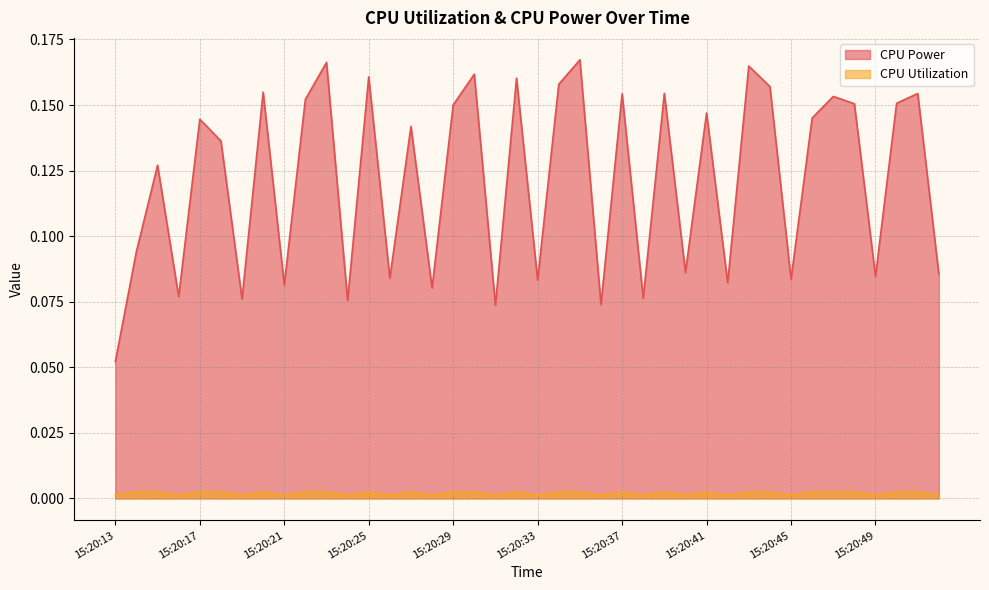

Reading left to right, list all the values displayed in this chart.

CPU Power: 15:20:13=0.1	15:20:14=0.1	15:20:15=0.1	15:20:16=0.1	15:20:17=0.1	15:20:18=0.1	15:20:19=0.1	15:20:20=0.2	15:20:21=0.1	15:20:22=0.2	15:20:23=0.2	15:20:24=0.1	15:20:25=0.2	15:20:26=0.1	15:20:27=0.1	15:20:28=0.1	15:20:29=0.2	15:20:30=0.2	15:20:31=0.1	15:20:32=0.2	15:20:33=0.1	15:20:34=0.2	15:20:35=0.2	15:20:36=0.1	15:20:37=0.2	15:20:38=0.1	15:20:39=0.2	15:20:40=0.1	15:20:41=0.1	15:20:42=0.1	15:20:43=0.2	15:20:44=0.2	15:20:45=0.1	15:20:46=0.1	15:20:47=0.2	15:20:48=0.2	15:20:49=0.1	15:20:50=0.2	15:20:51=0.2	15:20:52=0.1
CPU Utilization: 15:20:13=0.0	15:20:14=0.0	15:20:15=0.0	15:20:16=0.0	15:20:17=0.0	15:20:18=0.0	15:20:19=0.0	15:20:20=0.0	15:20:21=0.0	15:20:22=0.0	15:20:23=0.0	15:20:24=0.0	15:20:25=0.0	15:20:26=0.0	15:20:27=0.0	15:20:28=0.0	15:20:29=0.0	15:20:30=0.0	15:20:31=0.0	15:20:32=0.0	15:20:33=0.0	15:20:34=0.0	15:20:35=0.0	15:20:36=0.0	15:20:37=0.0	15:20:38=0.0	15:20:39=0.0	15:20:40=0.0	15:20:41=0.0	15:20:42=0.0	15:20:43=0.0	15:20:44=0.0	15:20:45=0.0	15:20:46=0.0	15:20:47=0.0	15:20:48=0.0	15:20:49=0.0	15:20:50=0.0	15:20:51=0.0	15:20:52=0.0